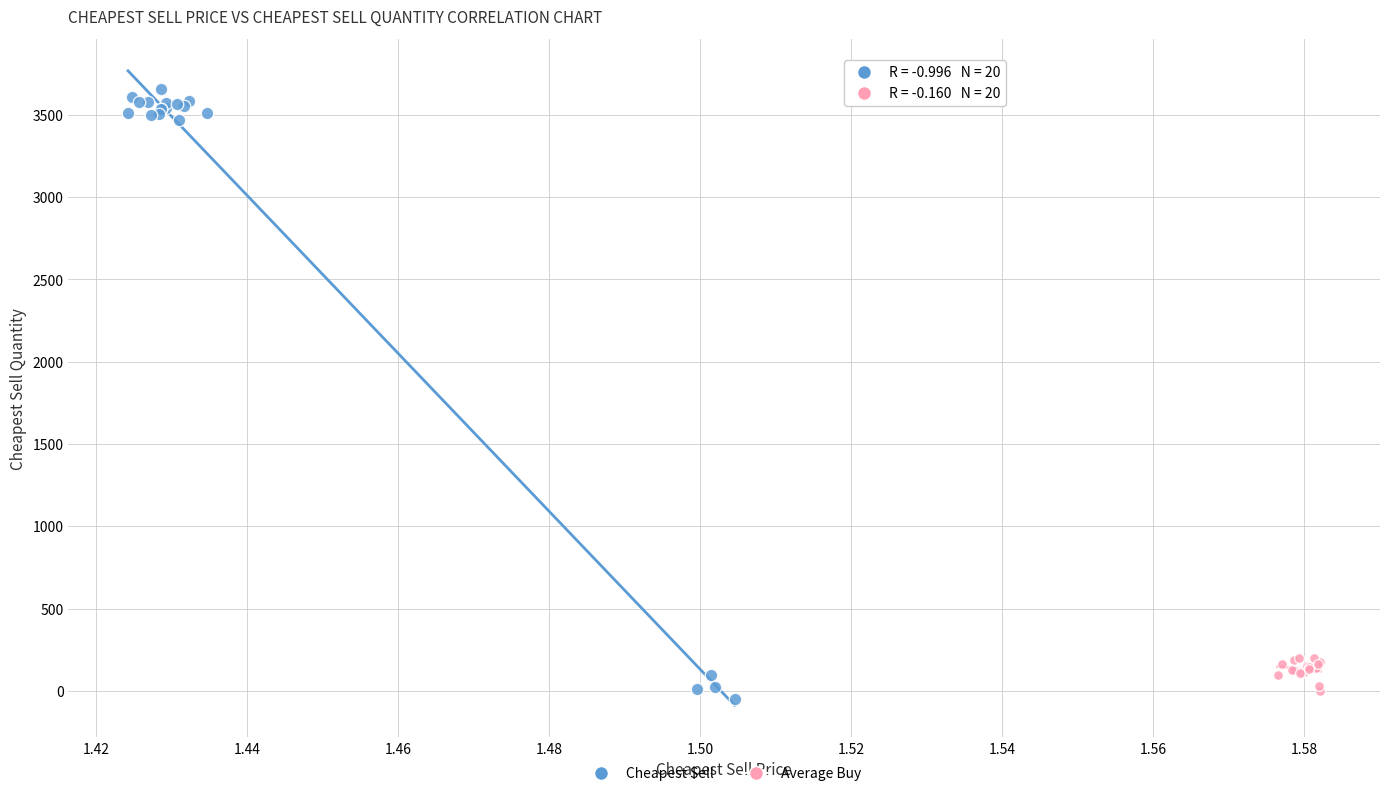

Which series contains the highest Y value?

Cheapest Sell